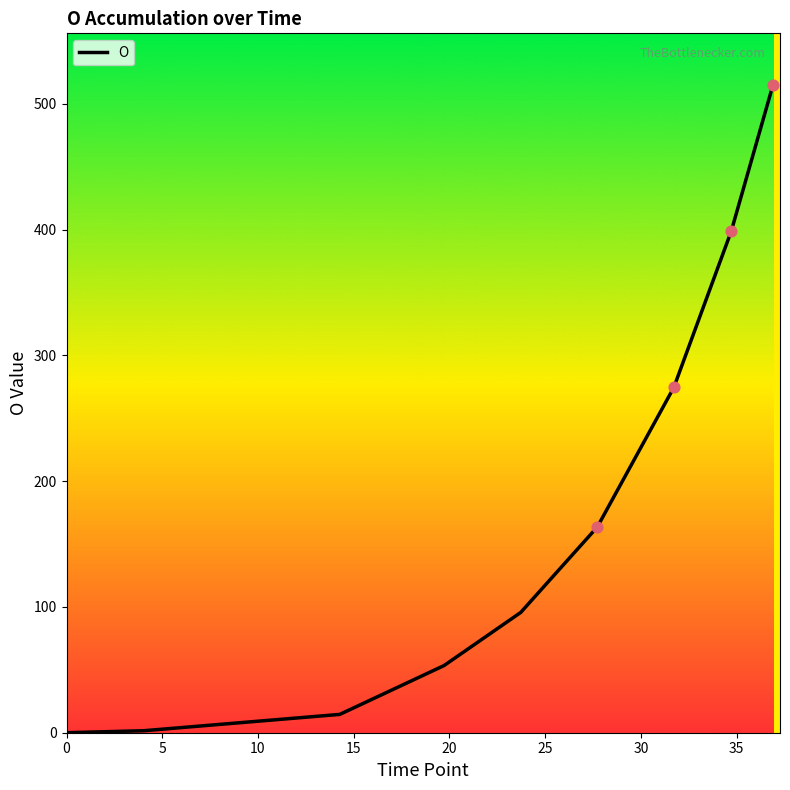

What is the maximum value shown in the chart?

514.9